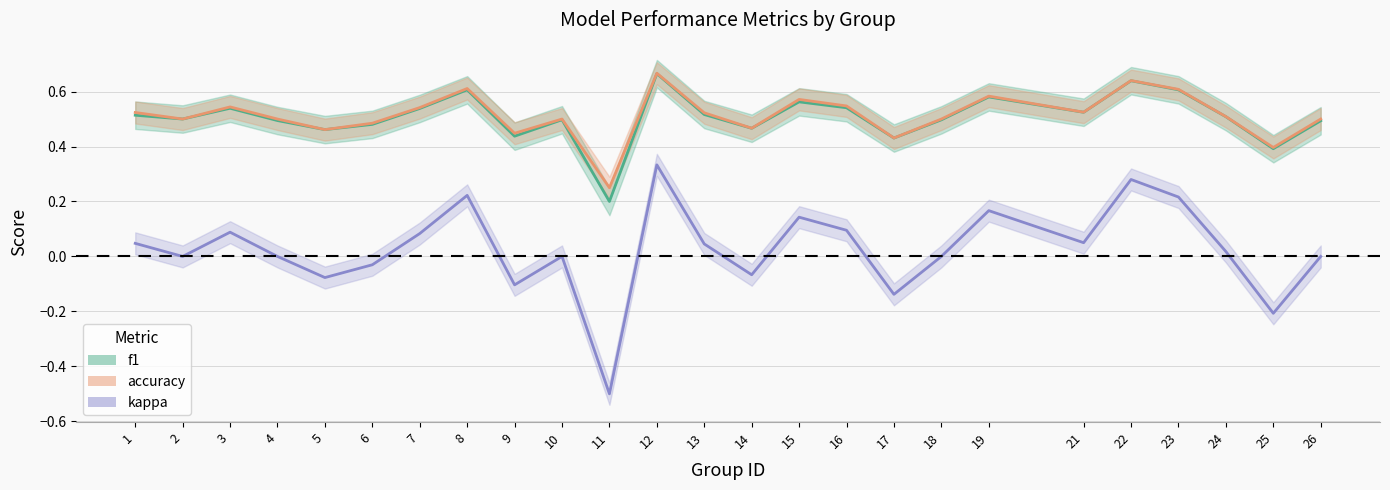

At how many categories does at least one series exceed 0?

25